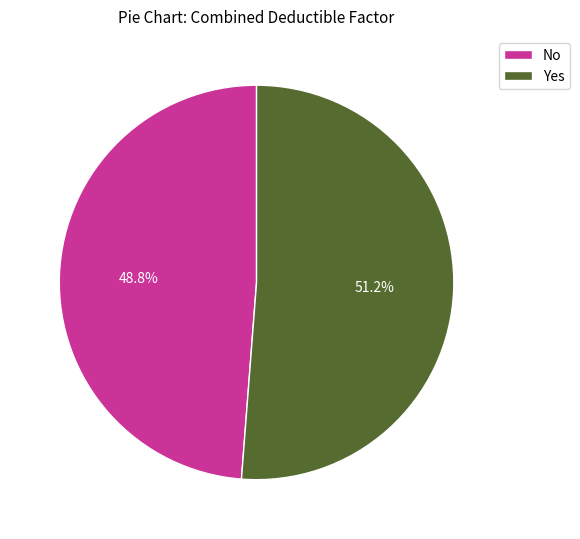

Which slice is the smallest?

No